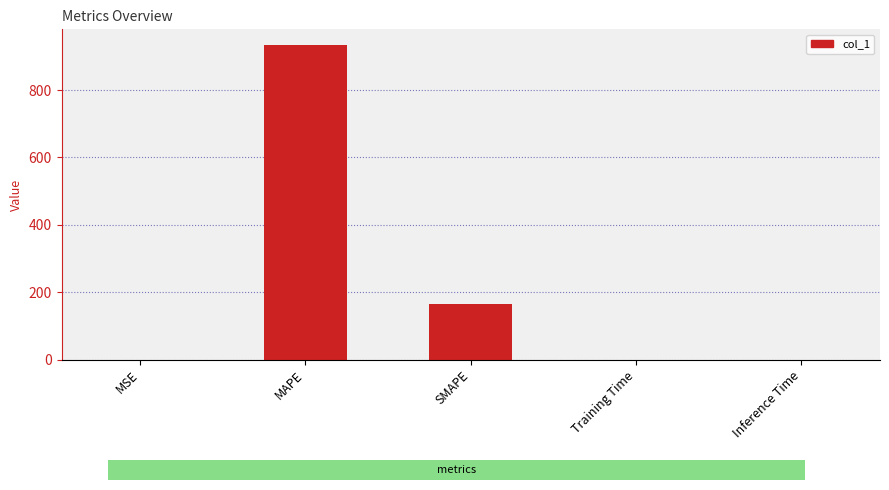

How many series are shown in this chart?

1